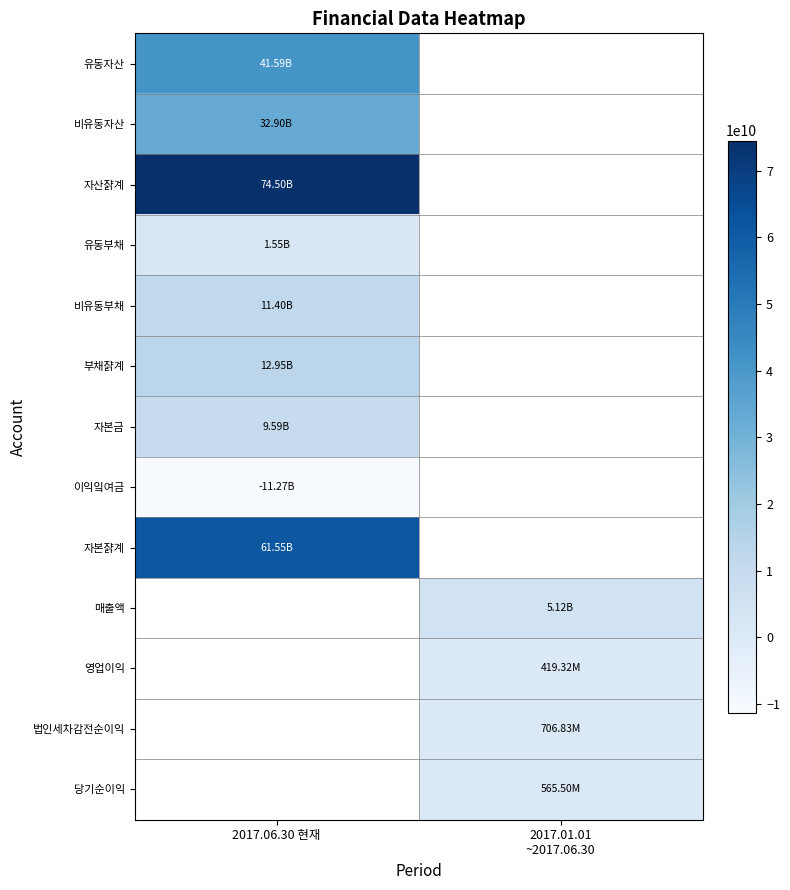

What is the difference between the highest and lowest values at 2017.06.30 현재?

85771260953.0